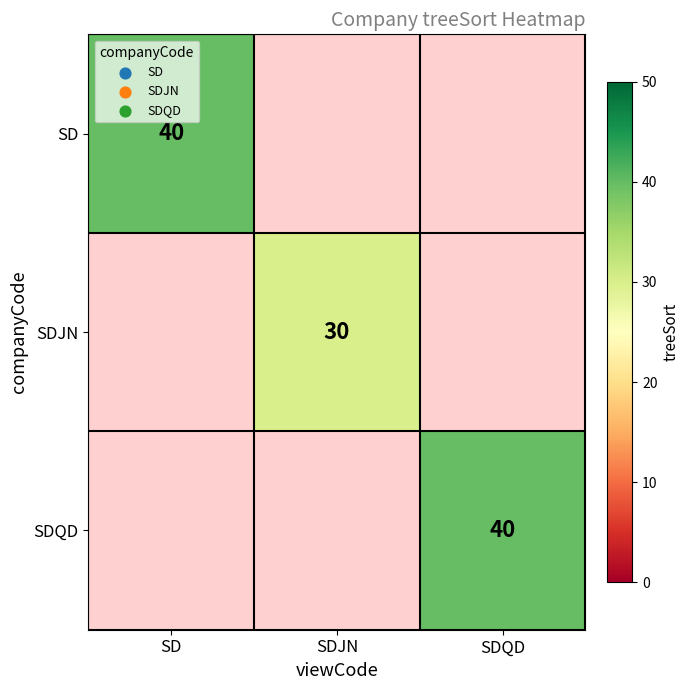

Rank the series at SDQD from lowest to highest value.

SD, SDJN, SDQD